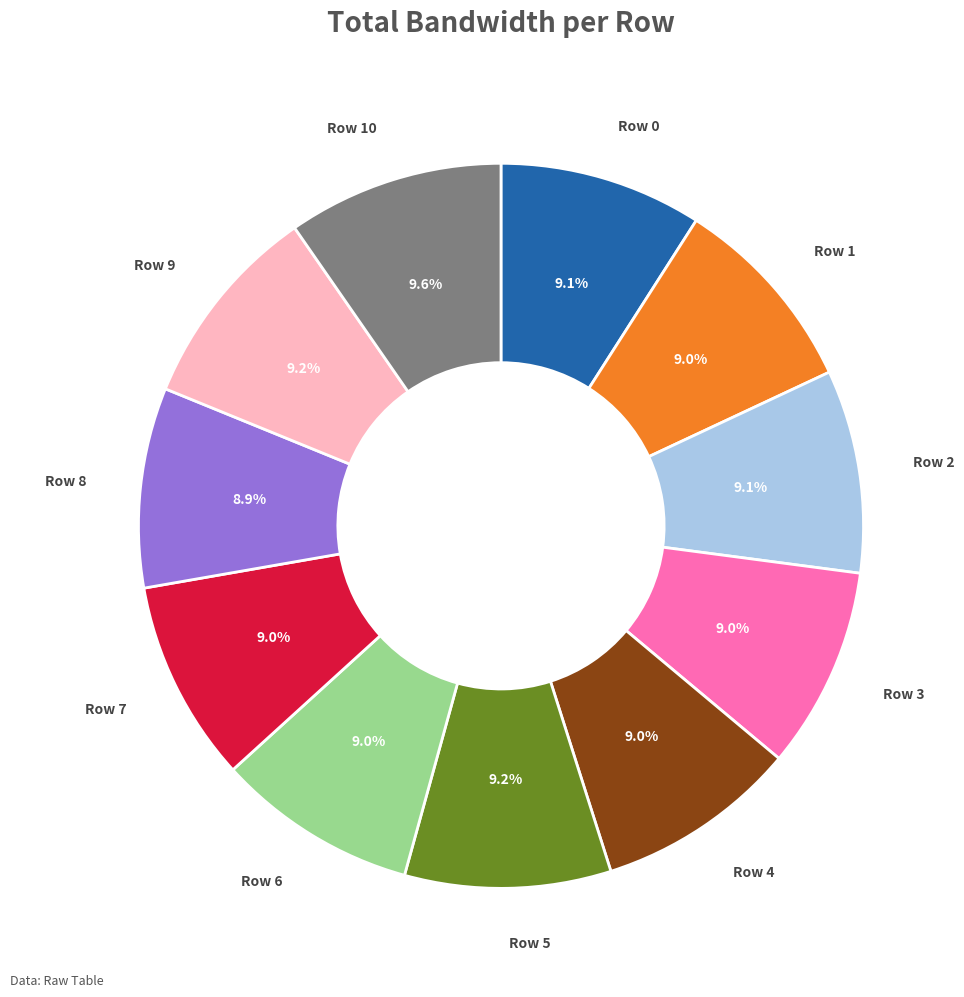

Is there any slice that represents more than half of the pie?

No